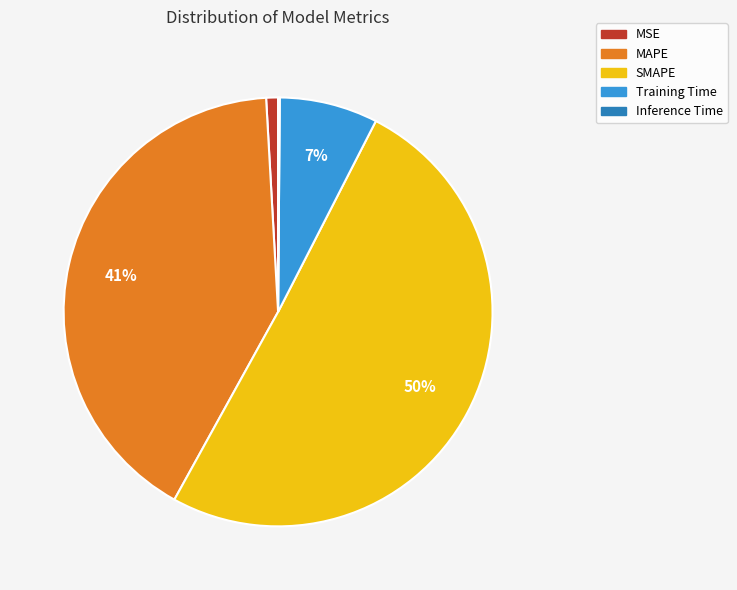

To the nearest percent, what is the average slice percentage?

20%